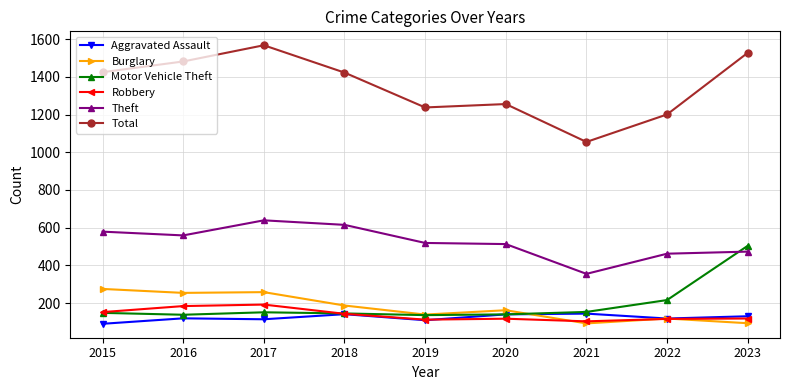

True or false: Aggravated Assault has more than 1 points higher than both neighbors.

True